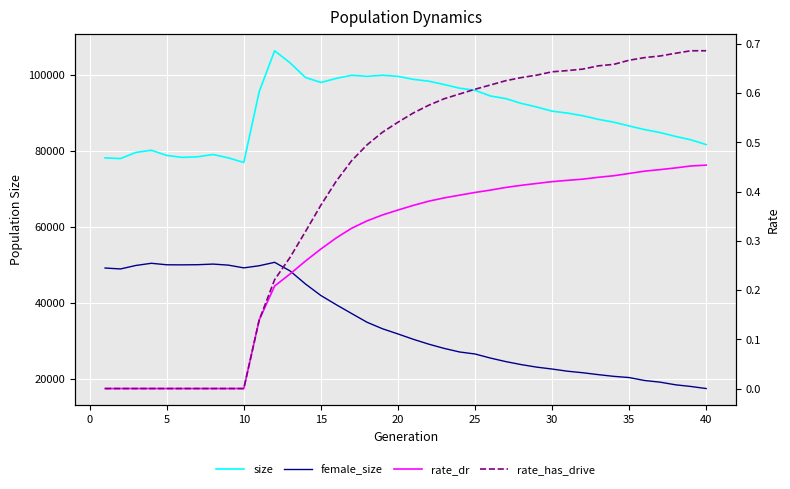

What is the value of the rate_dr point at the 28th from the left?

0.4